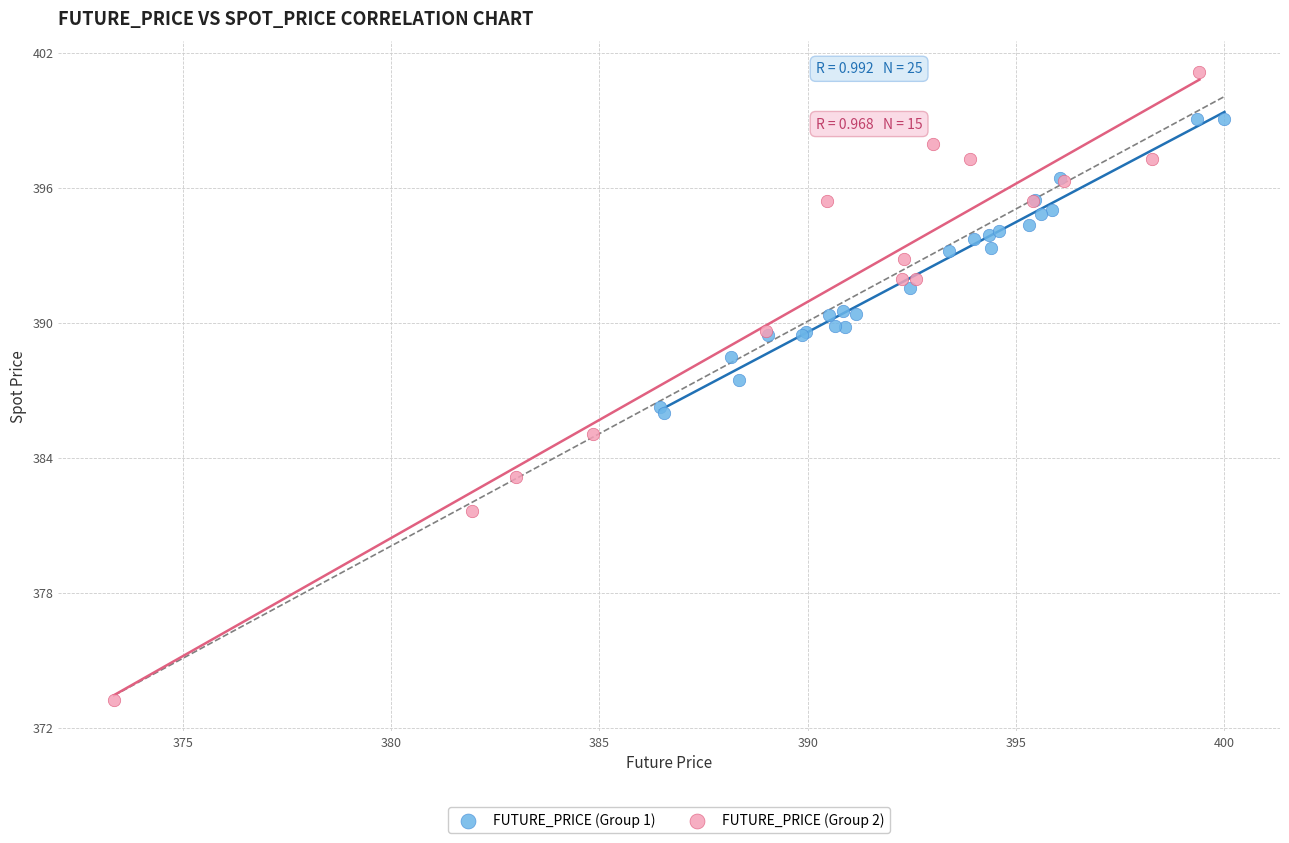

Which series has the largest Y range (max minus min)?

FUTURE_PRICE (Group 2)